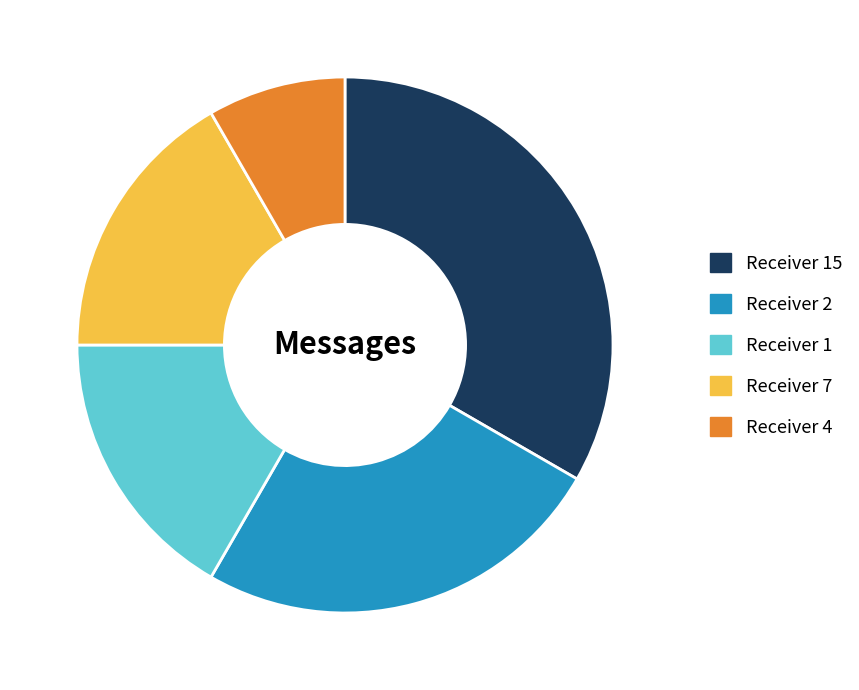

How many slices are in this pie chart?

5